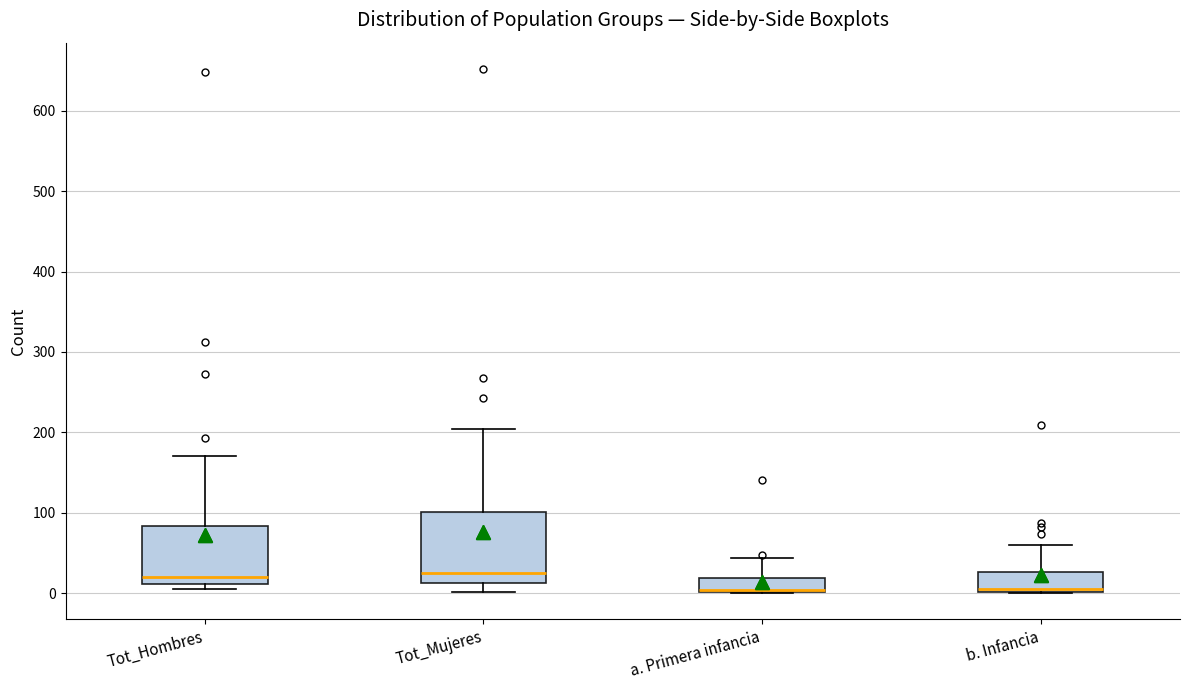

Comparing the boxes themselves (not the whiskers), which one is the tallest?

Tot_Mujeres